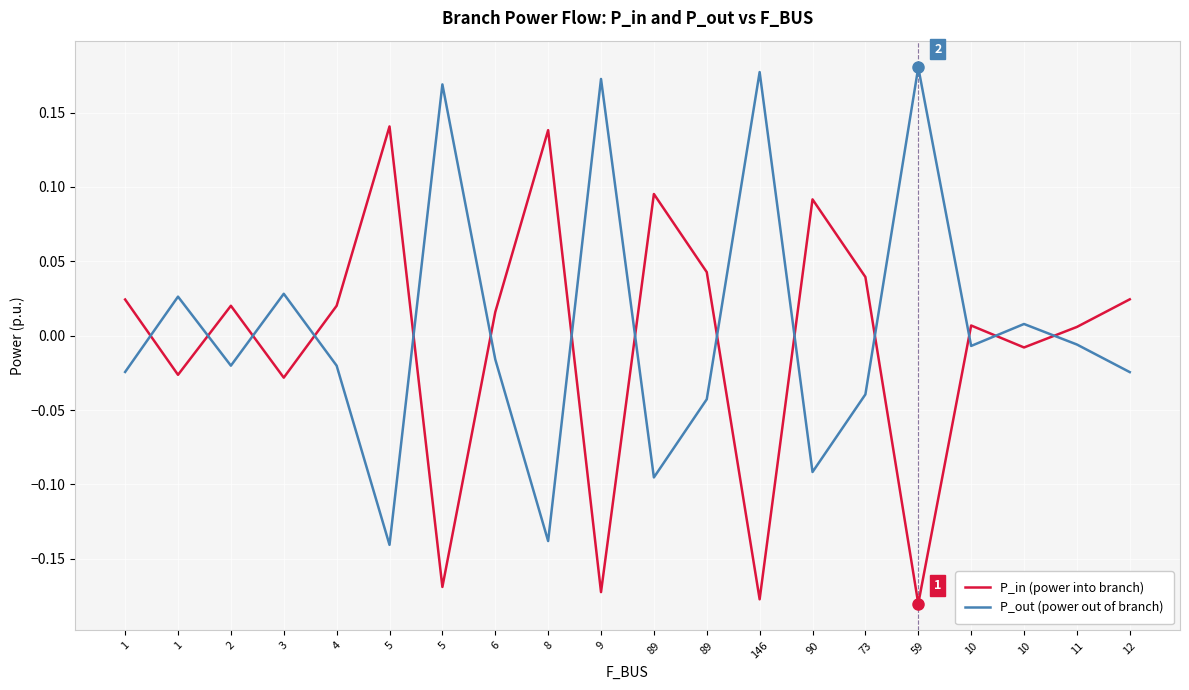

Which series changed the most between 2 and 8?

P_in (power into branch)